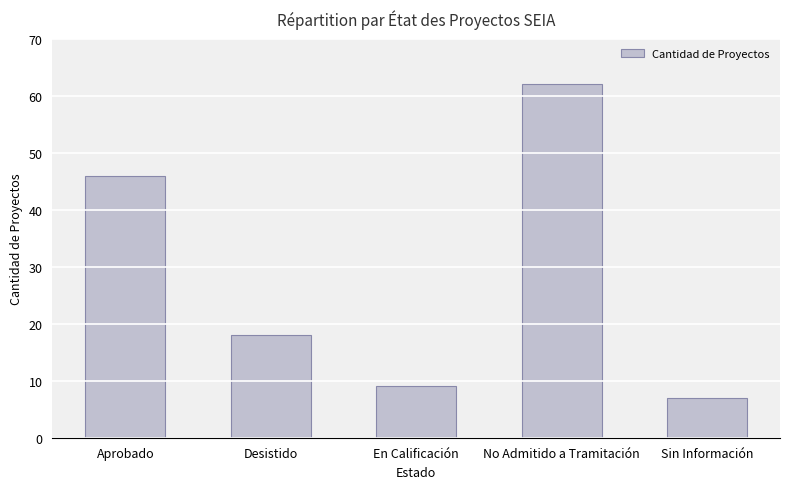

Approximately how many times larger is the value at En Calificación compared to Aprobado?

0.2